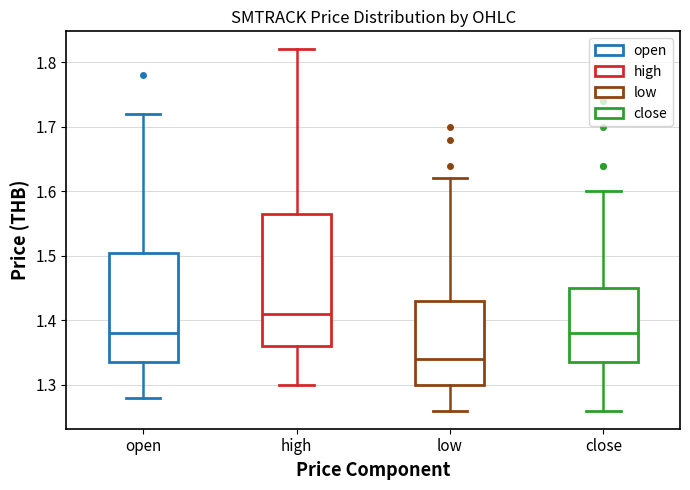

Reading left to right, read every box against the y-axis: the position of its median line, the range the box covers, and the ends of its whiskers. The values are not printed on the chart, so give them approximately, as read against the axis.

open: median 1.38, box 1.34 to 1.51, whiskers 1.28 to 1.72
high: median 1.41, box 1.36 to 1.57, whiskers 1.30 to 1.82
low: median 1.34, box 1.30 to 1.43, whiskers 1.26 to 1.62
close: median 1.38, box 1.34 to 1.45, whiskers 1.26 to 1.60